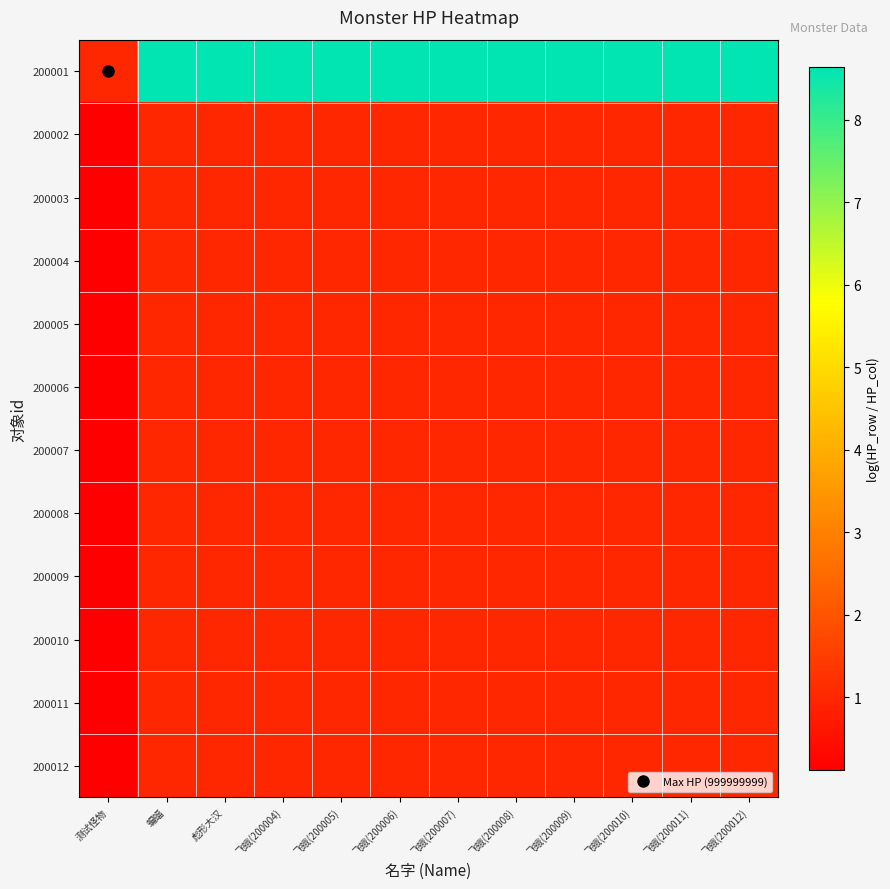

Reading left to right, what are all the values shown in this chart?

200001: 测试怪物=1.0	蝙蝠=8.6	彪形大汉=8.6	飞蛾(200004)=8.6	飞蛾(200005)=8.6	飞蛾(200006)=8.6	飞蛾(200007)=8.6	飞蛾(200008)=8.6	飞蛾(200009)=8.6	飞蛾(200010)=8.6	飞蛾(200011)=8.6	飞蛾(200012)=8.6
200002: 测试怪物=0.1	蝙蝠=1.0	彪形大汉=1.0	飞蛾(200004)=1.0	飞蛾(200005)=1.0	飞蛾(200006)=1.0	飞蛾(200007)=1.0	飞蛾(200008)=1.0	飞蛾(200009)=1.0	飞蛾(200010)=1.0	飞蛾(200011)=1.0	飞蛾(200012)=1.0
200003: 测试怪物=0.1	蝙蝠=1.0	彪形大汉=1.0	飞蛾(200004)=1.0	飞蛾(200005)=1.0	飞蛾(200006)=1.0	飞蛾(200007)=1.0	飞蛾(200008)=1.0	飞蛾(200009)=1.0	飞蛾(200010)=1.0	飞蛾(200011)=1.0	飞蛾(200012)=1.0
200004: 测试怪物=0.1	蝙蝠=1.0	彪形大汉=1.0	飞蛾(200004)=1.0	飞蛾(200005)=1.0	飞蛾(200006)=1.0	飞蛾(200007)=1.0	飞蛾(200008)=1.0	飞蛾(200009)=1.0	飞蛾(200010)=1.0	飞蛾(200011)=1.0	飞蛾(200012)=1.0
200005: 测试怪物=0.1	蝙蝠=1.0	彪形大汉=1.0	飞蛾(200004)=1.0	飞蛾(200005)=1.0	飞蛾(200006)=1.0	飞蛾(200007)=1.0	飞蛾(200008)=1.0	飞蛾(200009)=1.0	飞蛾(200010)=1.0	飞蛾(200011)=1.0	飞蛾(200012)=1.0
200006: 测试怪物=0.1	蝙蝠=1.0	彪形大汉=1.0	飞蛾(200004)=1.0	飞蛾(200005)=1.0	飞蛾(200006)=1.0	飞蛾(200007)=1.0	飞蛾(200008)=1.0	飞蛾(200009)=1.0	飞蛾(200010)=1.0	飞蛾(200011)=1.0	飞蛾(200012)=1.0
200007: 测试怪物=0.1	蝙蝠=1.0	彪形大汉=1.0	飞蛾(200004)=1.0	飞蛾(200005)=1.0	飞蛾(200006)=1.0	飞蛾(200007)=1.0	飞蛾(200008)=1.0	飞蛾(200009)=1.0	飞蛾(200010)=1.0	飞蛾(200011)=1.0	飞蛾(200012)=1.0
200008: 测试怪物=0.1	蝙蝠=1.0	彪形大汉=1.0	飞蛾(200004)=1.0	飞蛾(200005)=1.0	飞蛾(200006)=1.0	飞蛾(200007)=1.0	飞蛾(200008)=1.0	飞蛾(200009)=1.0	飞蛾(200010)=1.0	飞蛾(200011)=1.0	飞蛾(200012)=1.0
200009: 测试怪物=0.1	蝙蝠=1.0	彪形大汉=1.0	飞蛾(200004)=1.0	飞蛾(200005)=1.0	飞蛾(200006)=1.0	飞蛾(200007)=1.0	飞蛾(200008)=1.0	飞蛾(200009)=1.0	飞蛾(200010)=1.0	飞蛾(200011)=1.0	飞蛾(200012)=1.0
200010: 测试怪物=0.1	蝙蝠=1.0	彪形大汉=1.0	飞蛾(200004)=1.0	飞蛾(200005)=1.0	飞蛾(200006)=1.0	飞蛾(200007)=1.0	飞蛾(200008)=1.0	飞蛾(200009)=1.0	飞蛾(200010)=1.0	飞蛾(200011)=1.0	飞蛾(200012)=1.0
200011: 测试怪物=0.1	蝙蝠=1.0	彪形大汉=1.0	飞蛾(200004)=1.0	飞蛾(200005)=1.0	飞蛾(200006)=1.0	飞蛾(200007)=1.0	飞蛾(200008)=1.0	飞蛾(200009)=1.0	飞蛾(200010)=1.0	飞蛾(200011)=1.0	飞蛾(200012)=1.0
200012: 测试怪物=0.1	蝙蝠=1.0	彪形大汉=1.0	飞蛾(200004)=1.0	飞蛾(200005)=1.0	飞蛾(200006)=1.0	飞蛾(200007)=1.0	飞蛾(200008)=1.0	飞蛾(200009)=1.0	飞蛾(200010)=1.0	飞蛾(200011)=1.0	飞蛾(200012)=1.0